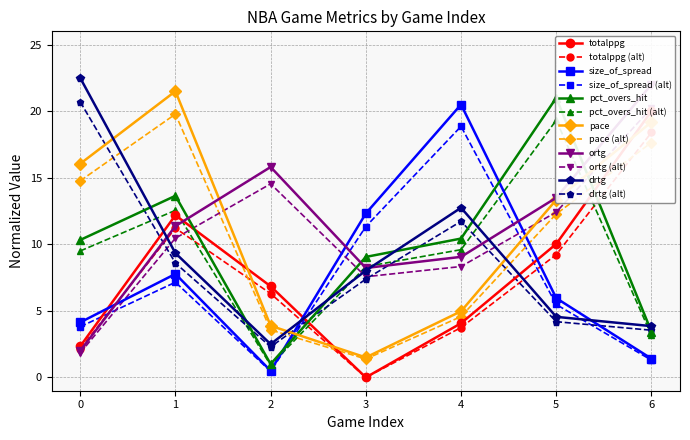

How many distinct data groups are displayed?

6